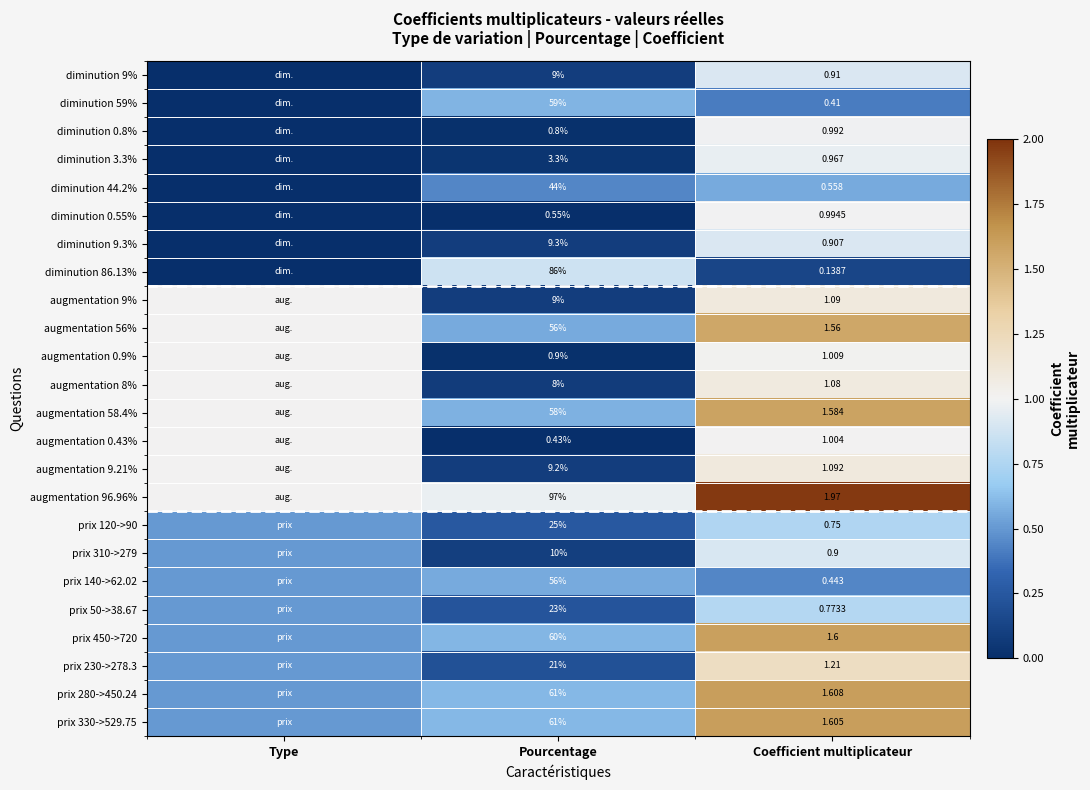

What is the total value across all series at Type?

12.0